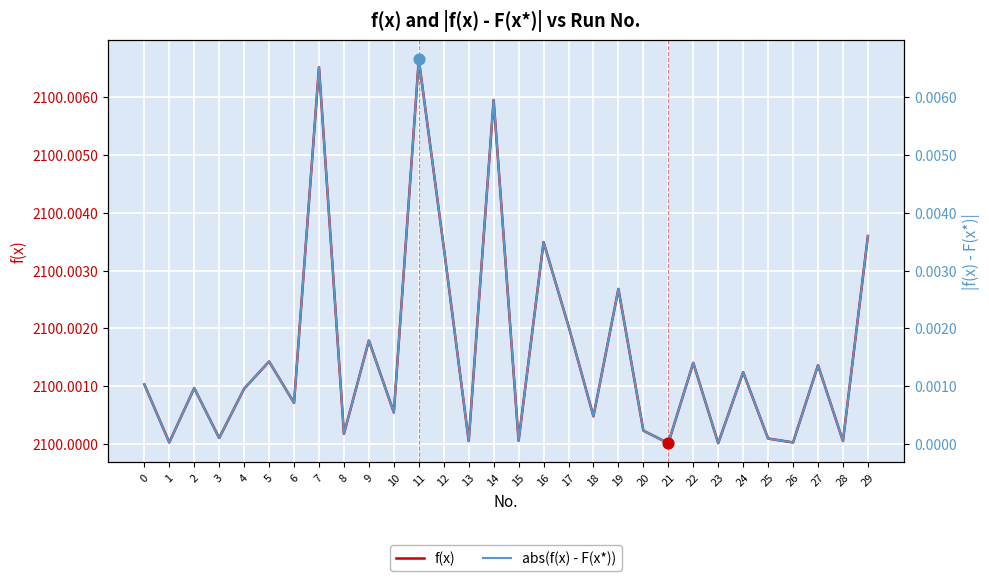

Which series reaches the maximum Y coordinate?

f(x)